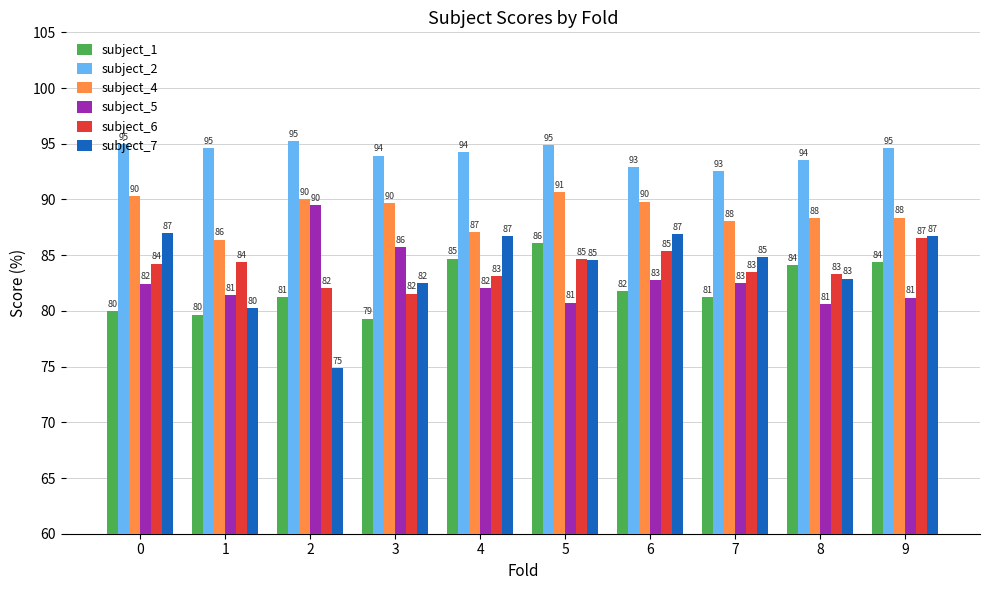

Which series changed the most between 4 and 5?

subject_4